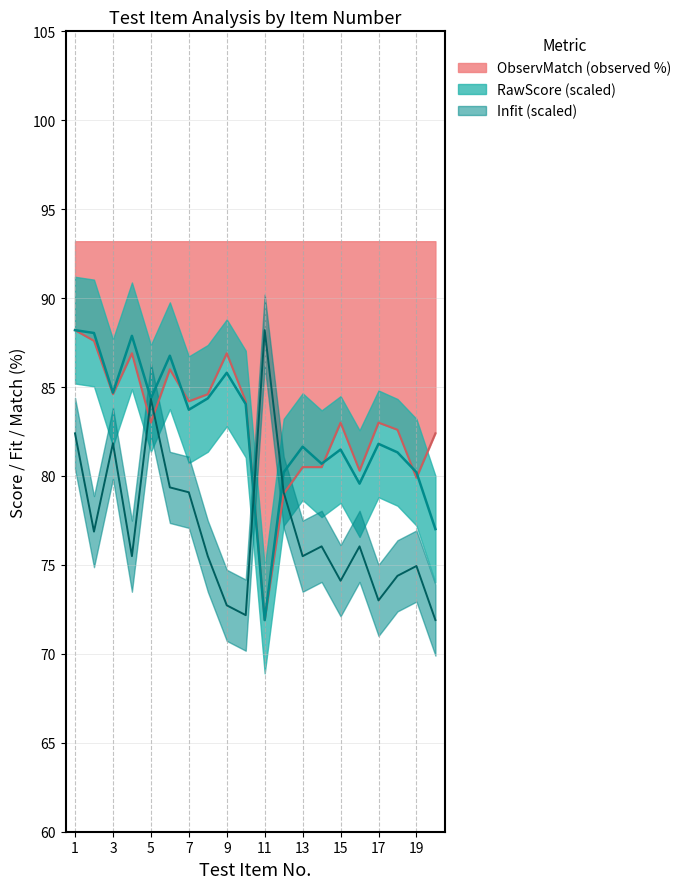

How many lines are shown in the chart?

3